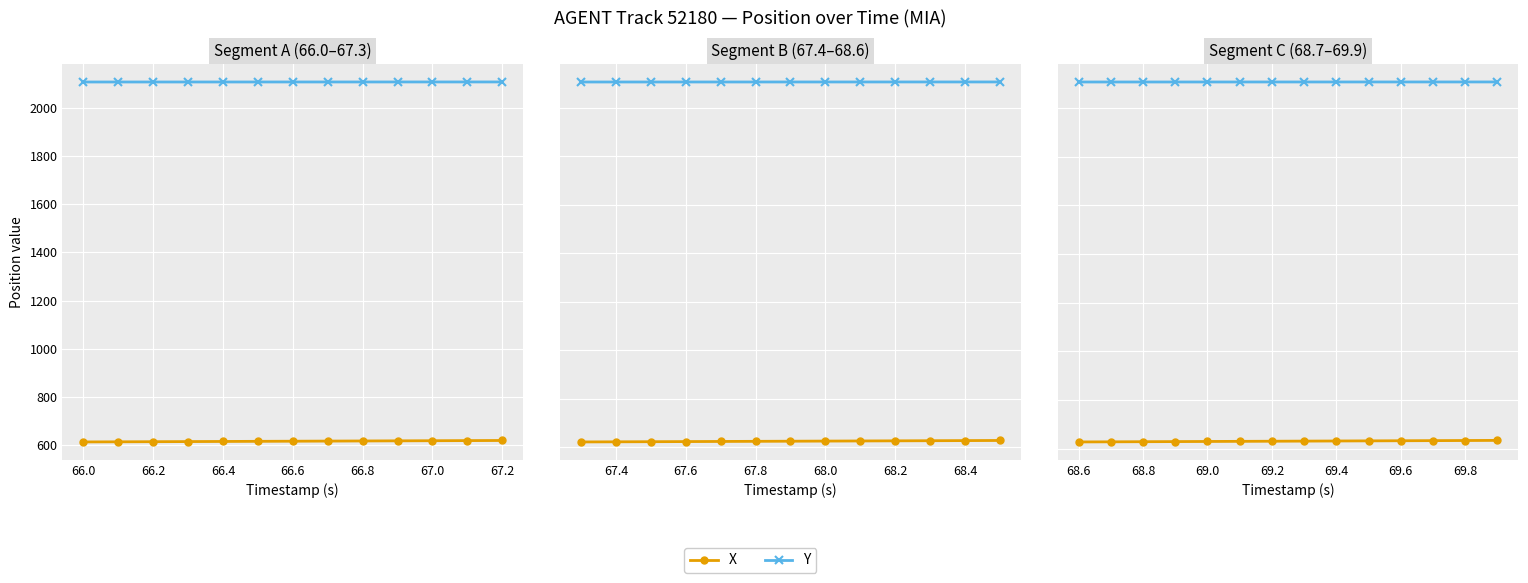

What is the total value across all series at 68.8?

2735.1